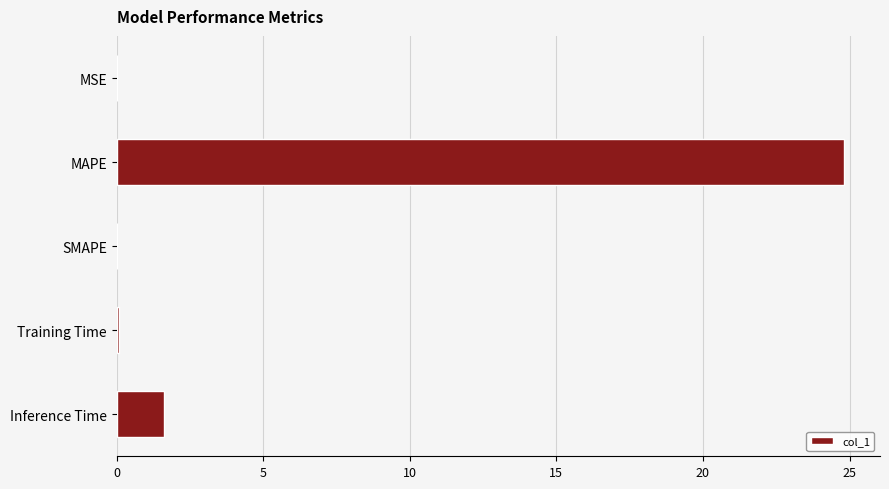

What is the change in value from MAPE to Inference Time?

-23.2